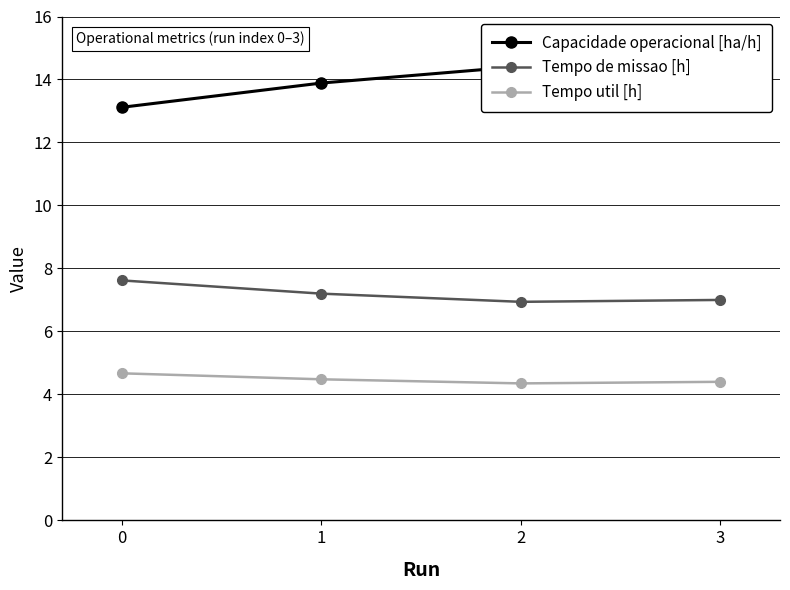

Which category has the highest value across all series?

2